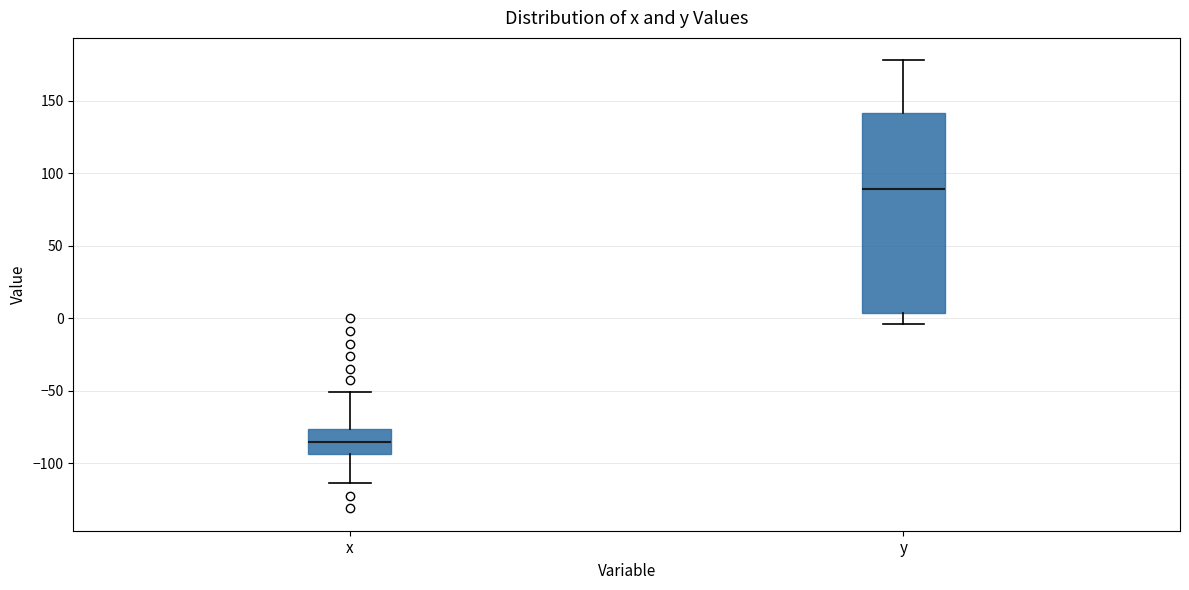

Reading left to right, transcribe this box plot: for each box, give where its median line is, the range the box spans, and where its two whiskers end, as read against the y-axis. The values are not printed on the chart, so give them approximately, as read against the axis.

x: median -85, box -95 to -75, whiskers -115 to -50
y: median 90, box 5 to 140, whiskers -5 to 180